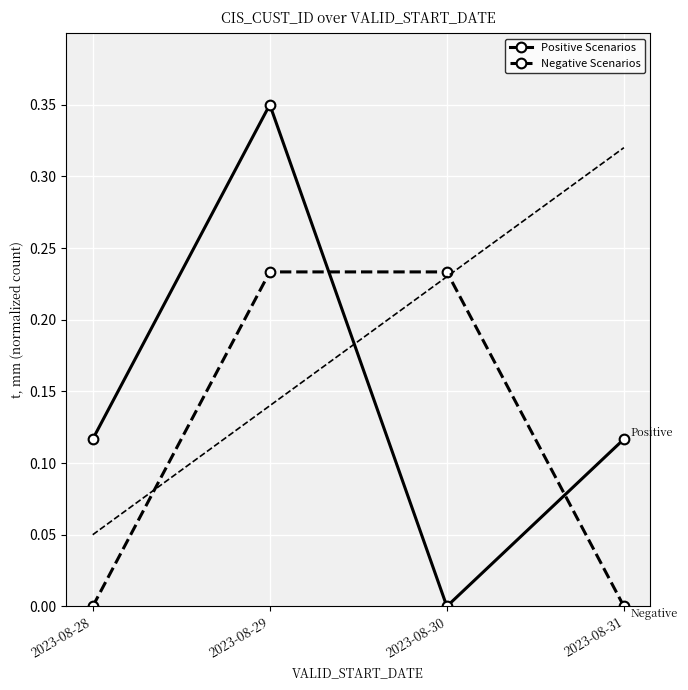

How many categories are shown in the chart?

4